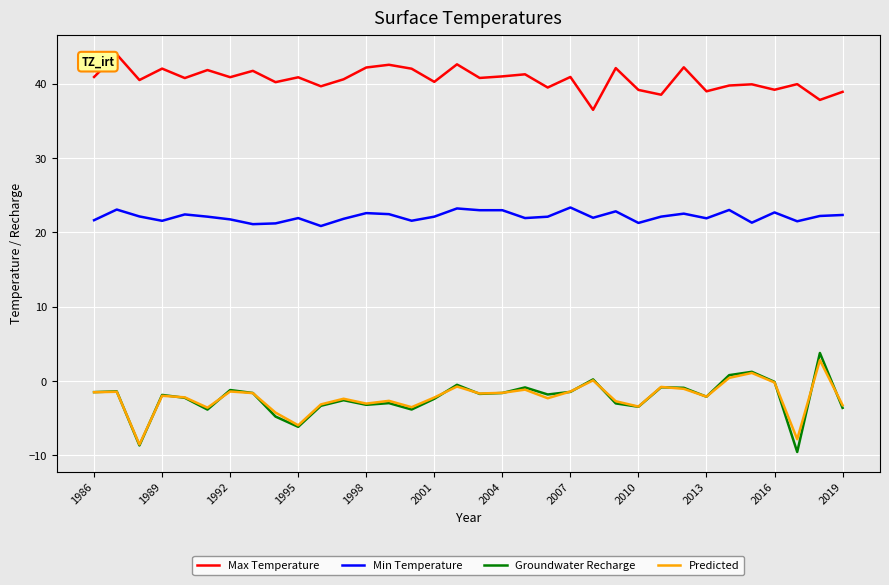

What is the sum of all Predicted values?

-74.9